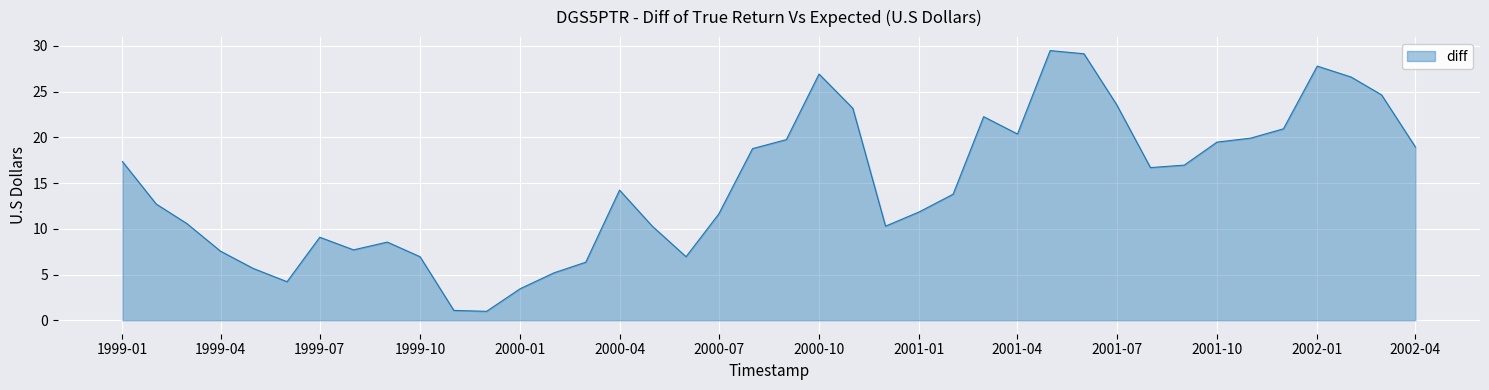

What is the maximum value shown in the chart?

29.5